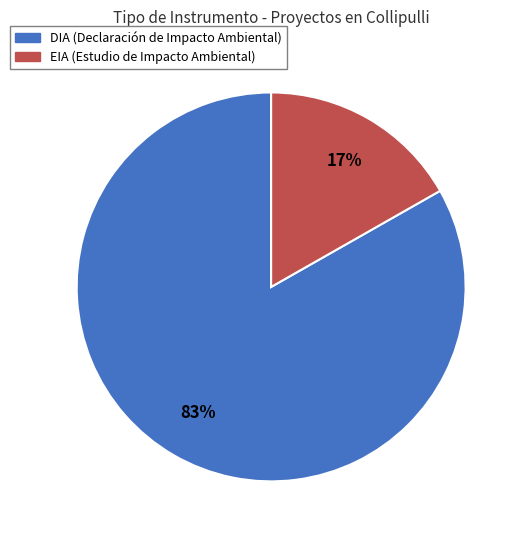

Does any single category account for the majority?

Yes